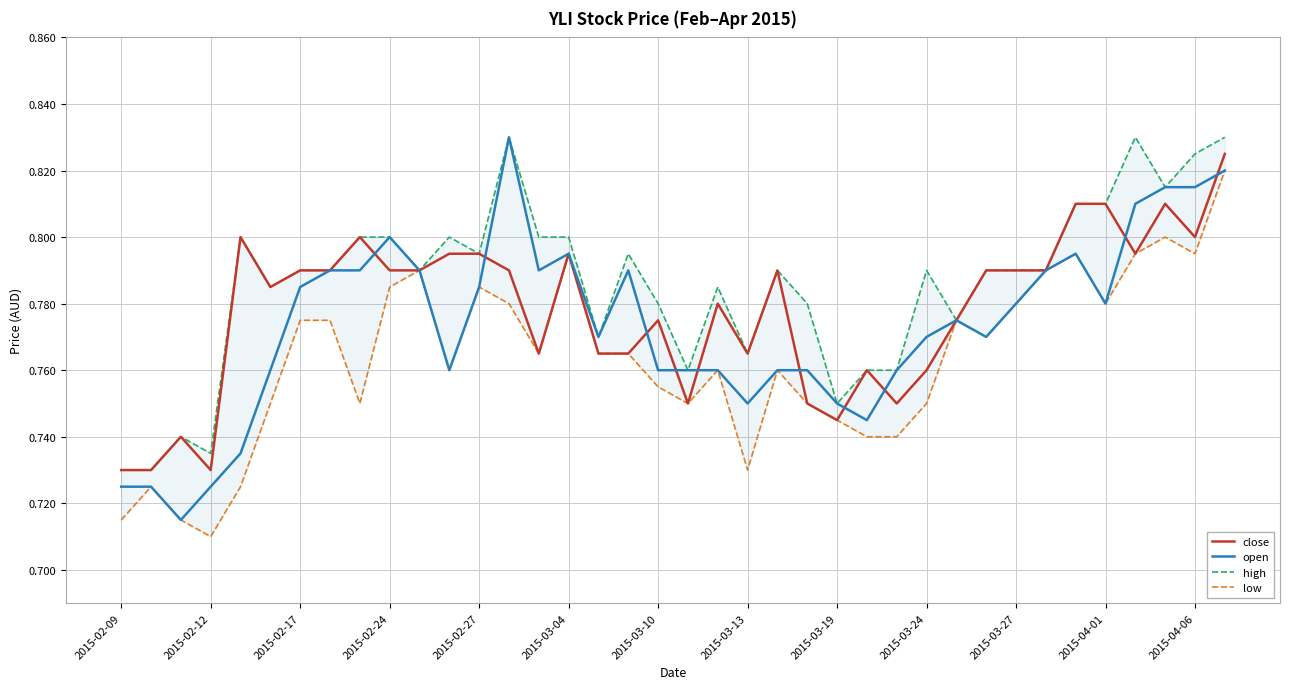

True or false: open has a value of 1.1 at 2015-02-17.

False